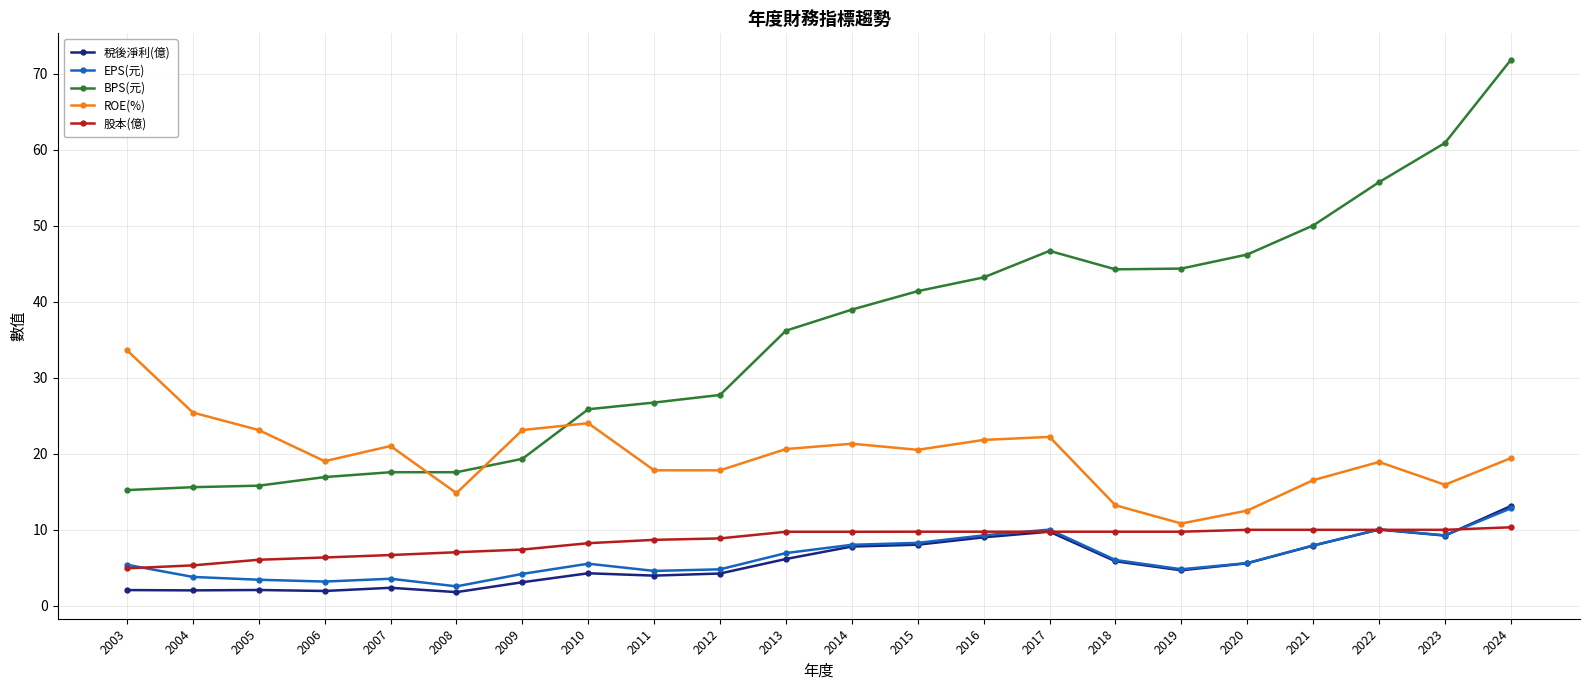

How many lines are shown in the chart?

5